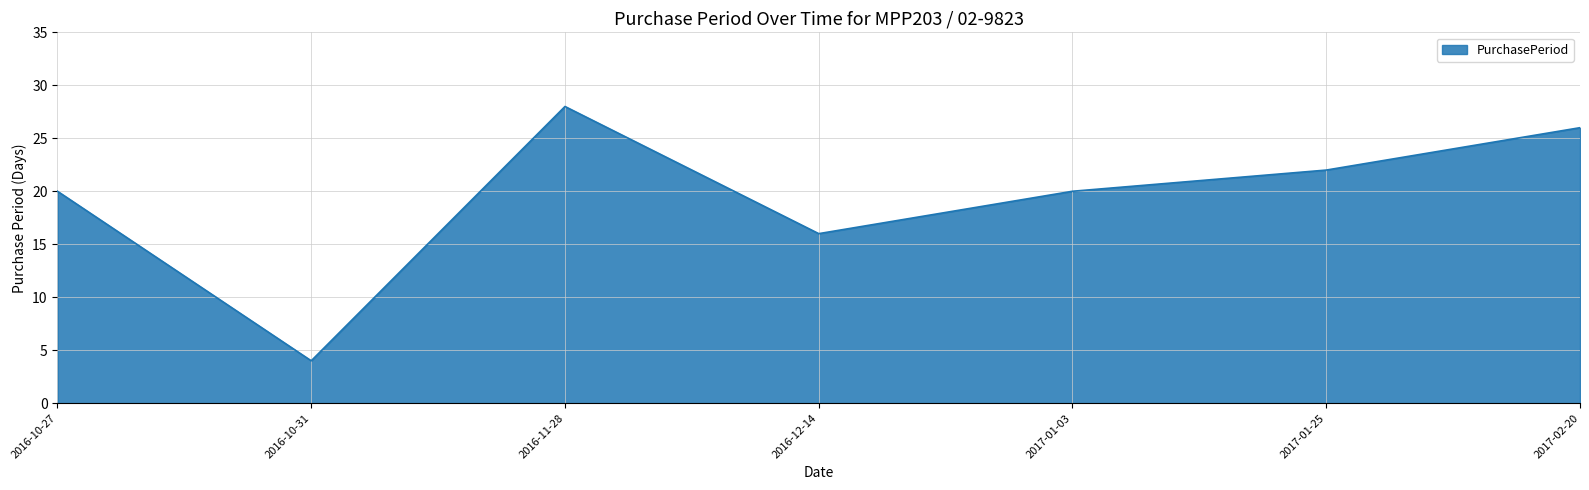

Count the number of categories in the chart.

7